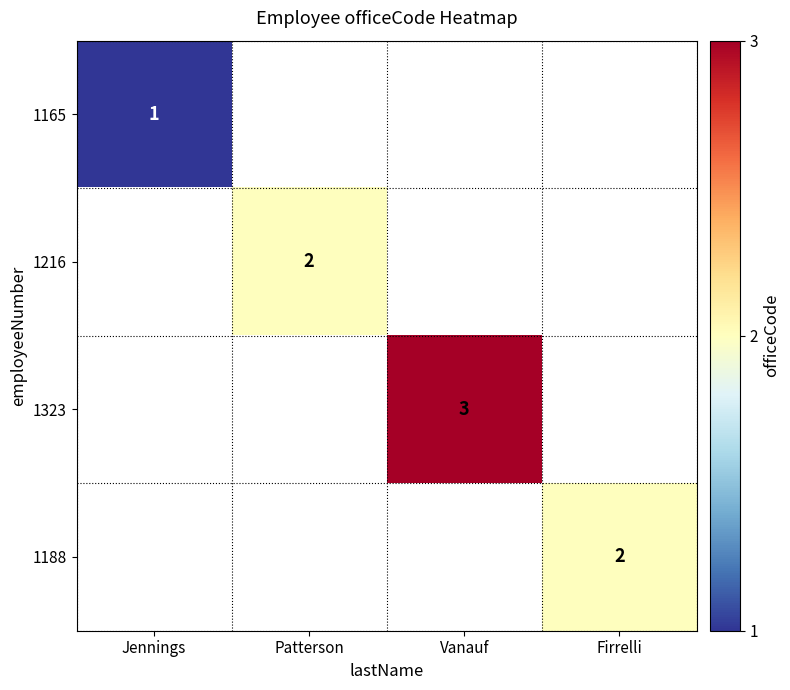

The value of 1323 at Vanauf is 4. True or false?

False